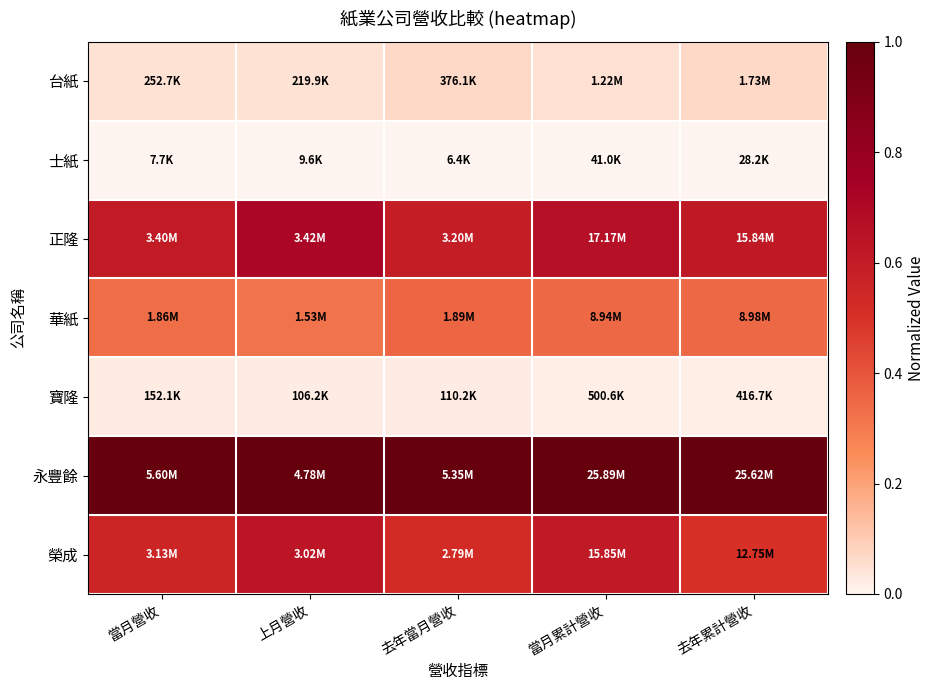

Which series has the largest total across all categories?

永豐餘